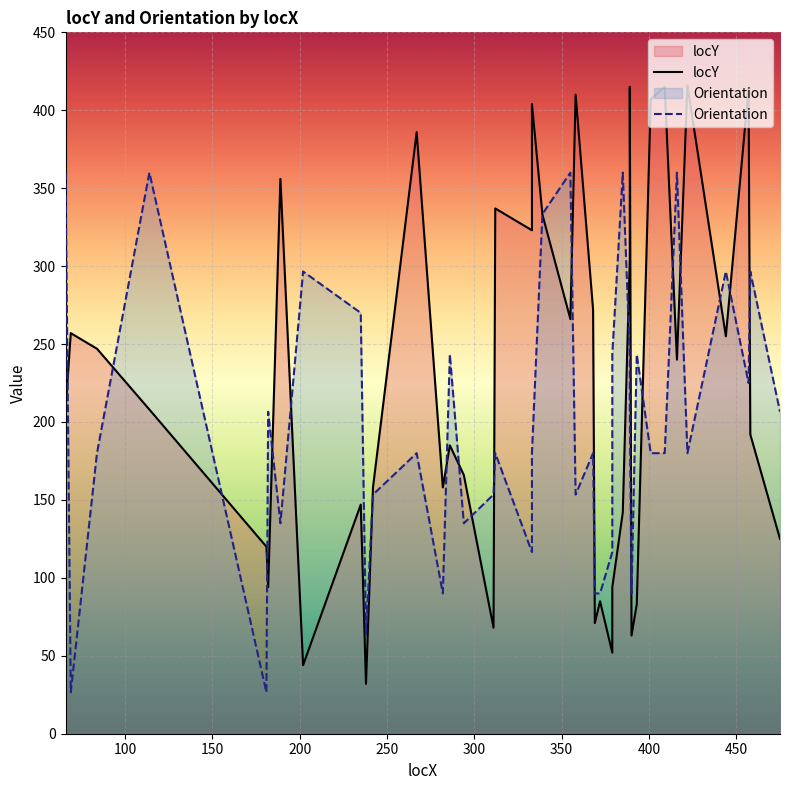

How many values in the locY series are below 208?

19